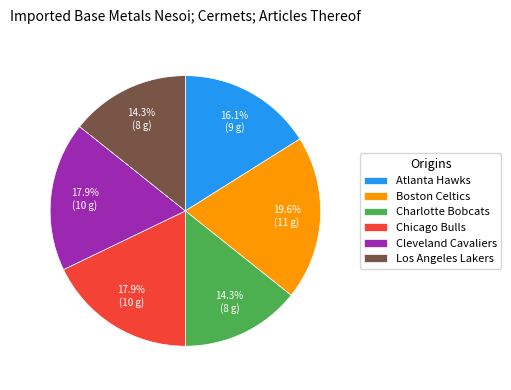

Count the number of slices in the pie.

6